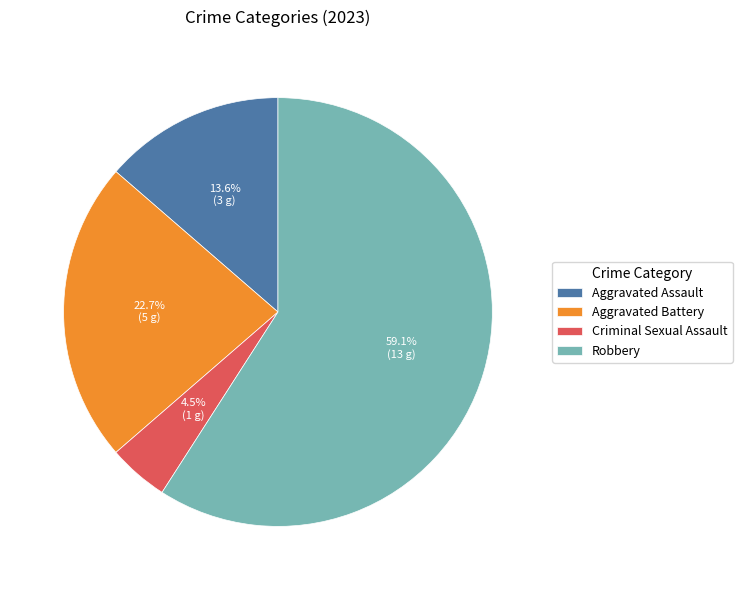

Which category accounts for the majority?

Robbery